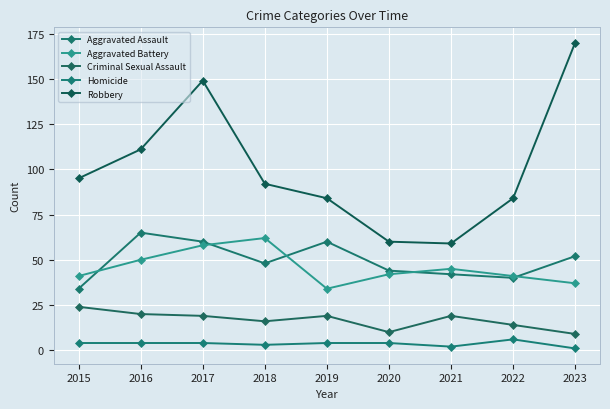

At how many categories does at least one series exceed 23?

9